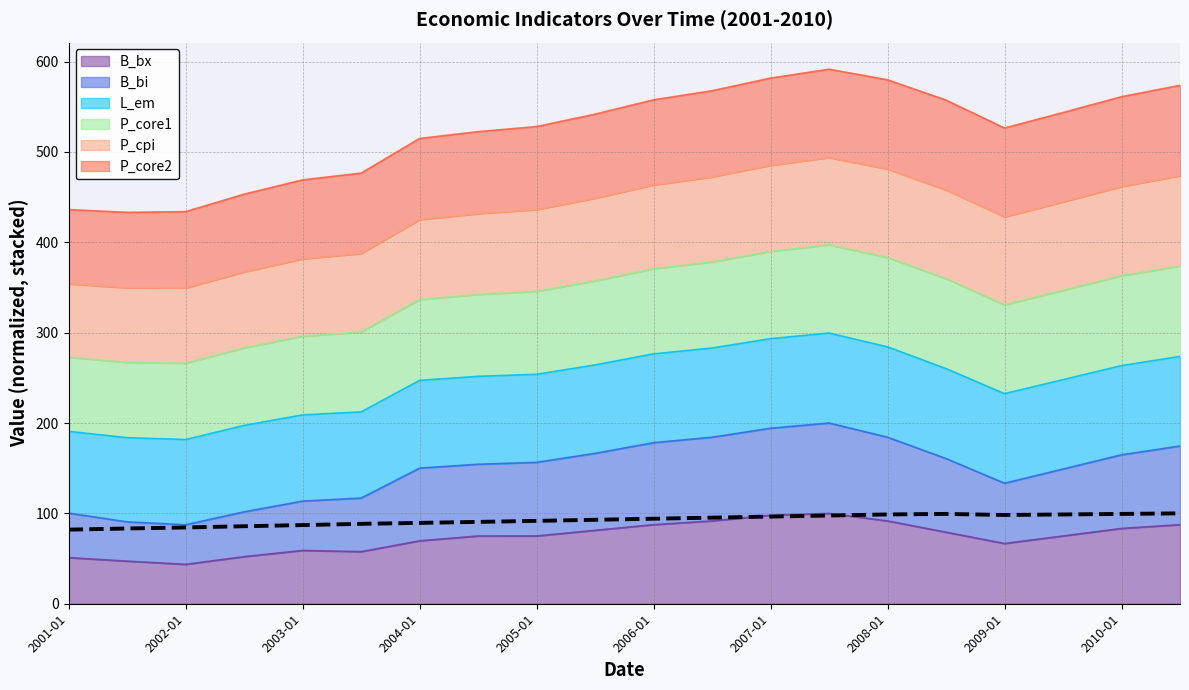

Read the value at 13.

97.6